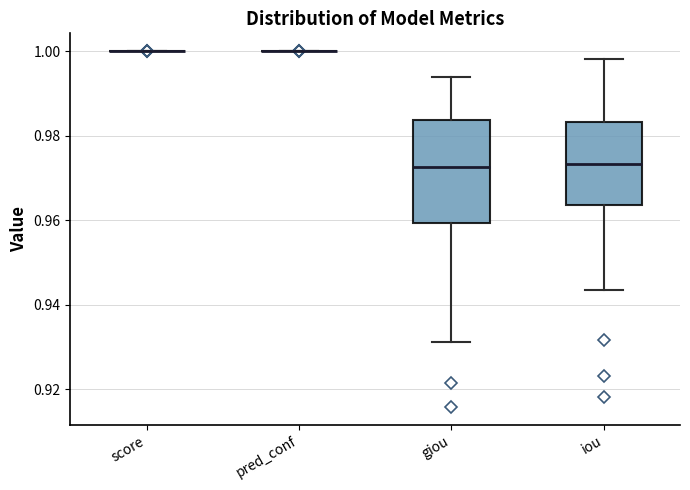

Comparing the boxes themselves (not the whiskers), which one is the tallest?

giou